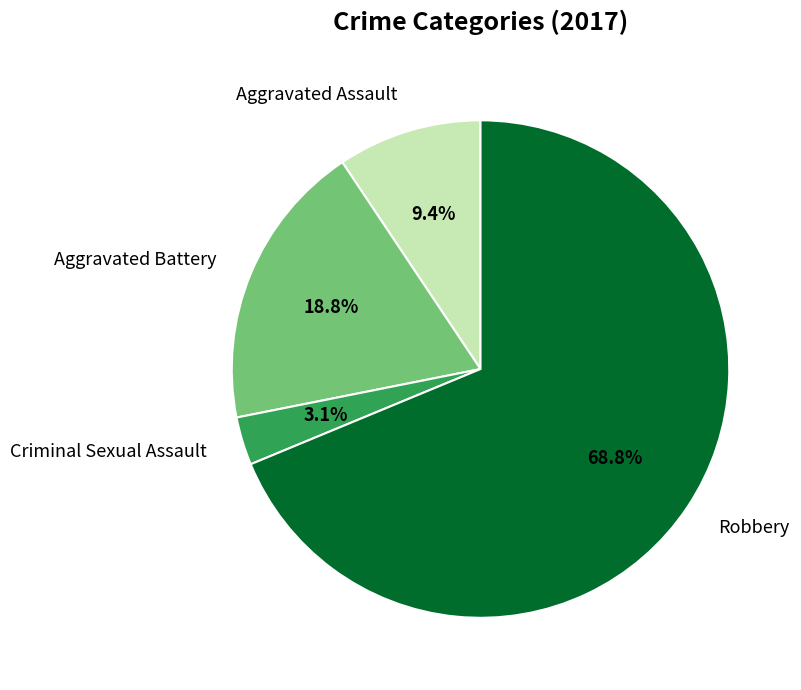

The Aggravated Battery slice represents 19% of the pie. True or false?

True